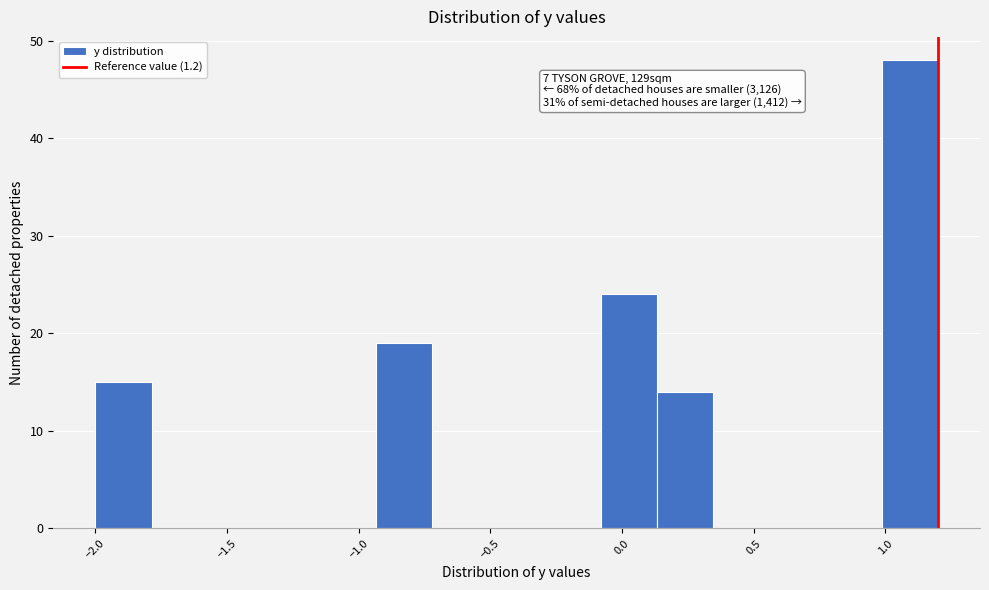

Which range on the x-axis has the tallest bar?

1.00 to 1.20